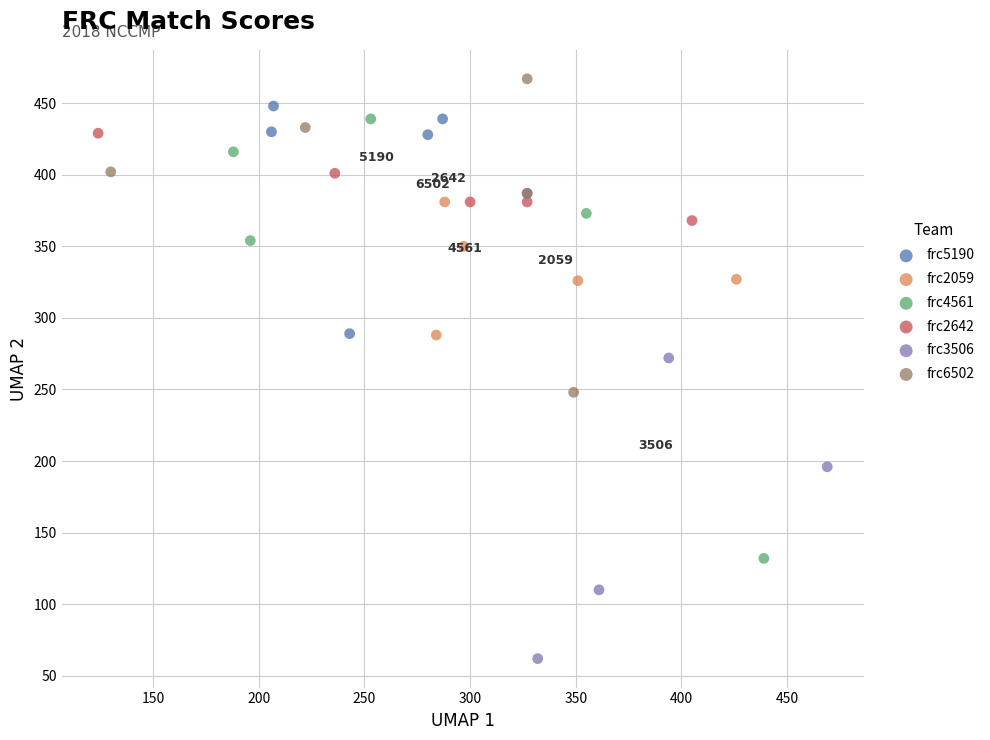

Which series reaches the maximum Y coordinate?

frc6502